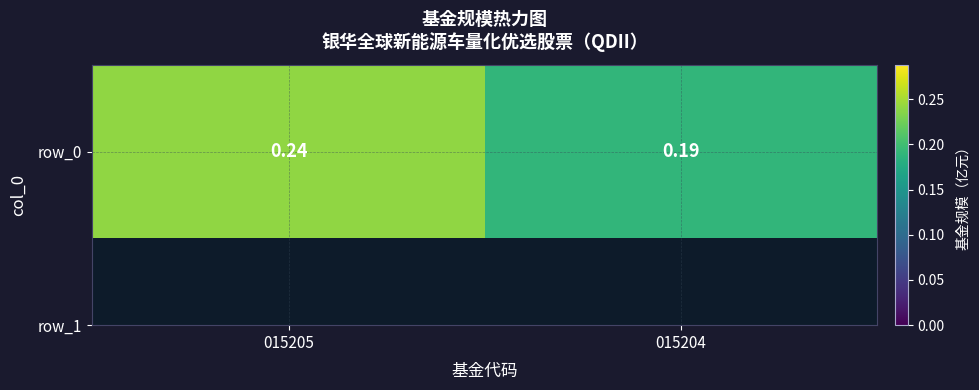

What is the maximum value shown in the chart?

0.2